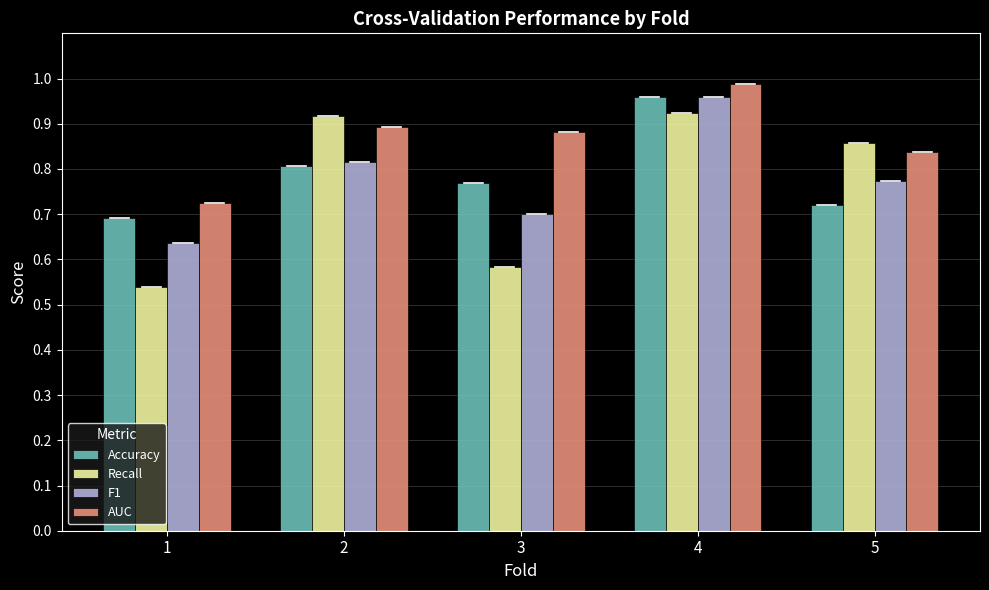

Rank the categories by Accuracy value from lowest to highest.

1, 5, 3, 2, 4